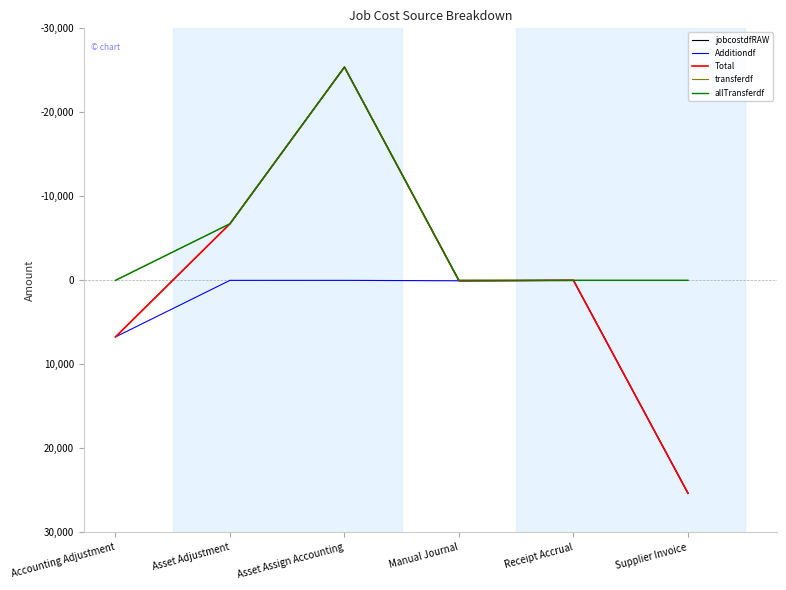

What is the lowest value of the jobcostdfRAW series?

-25385.8